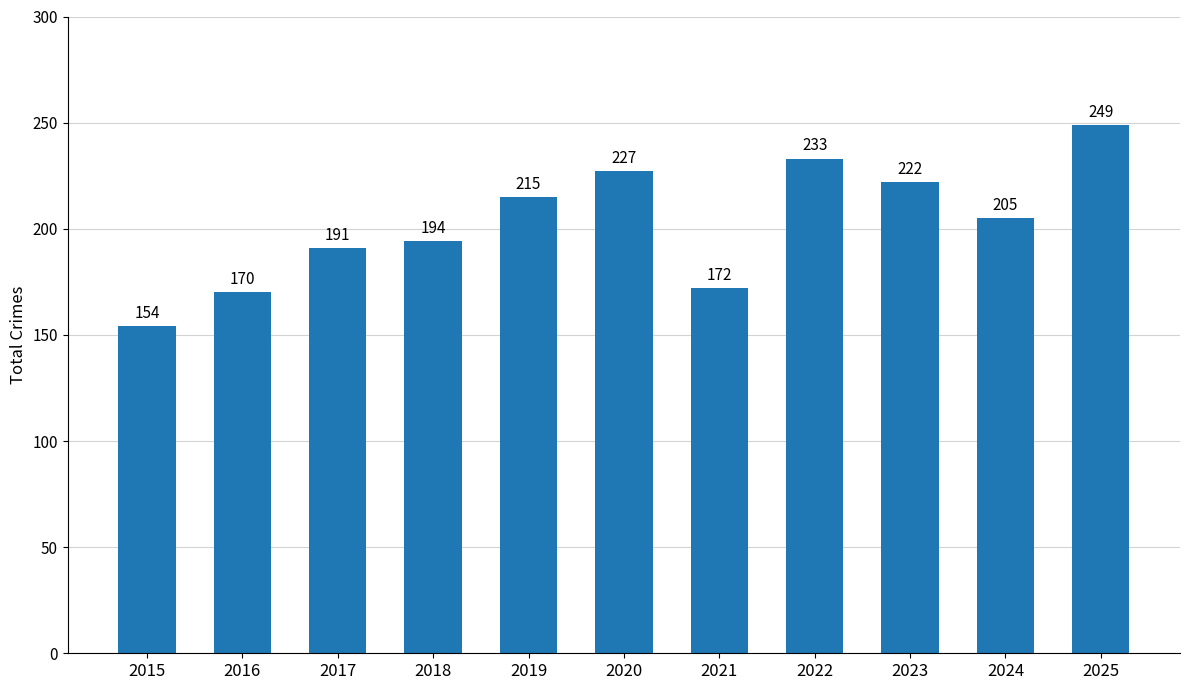

What is the approximate value at 2016, to the nearest 5?

170